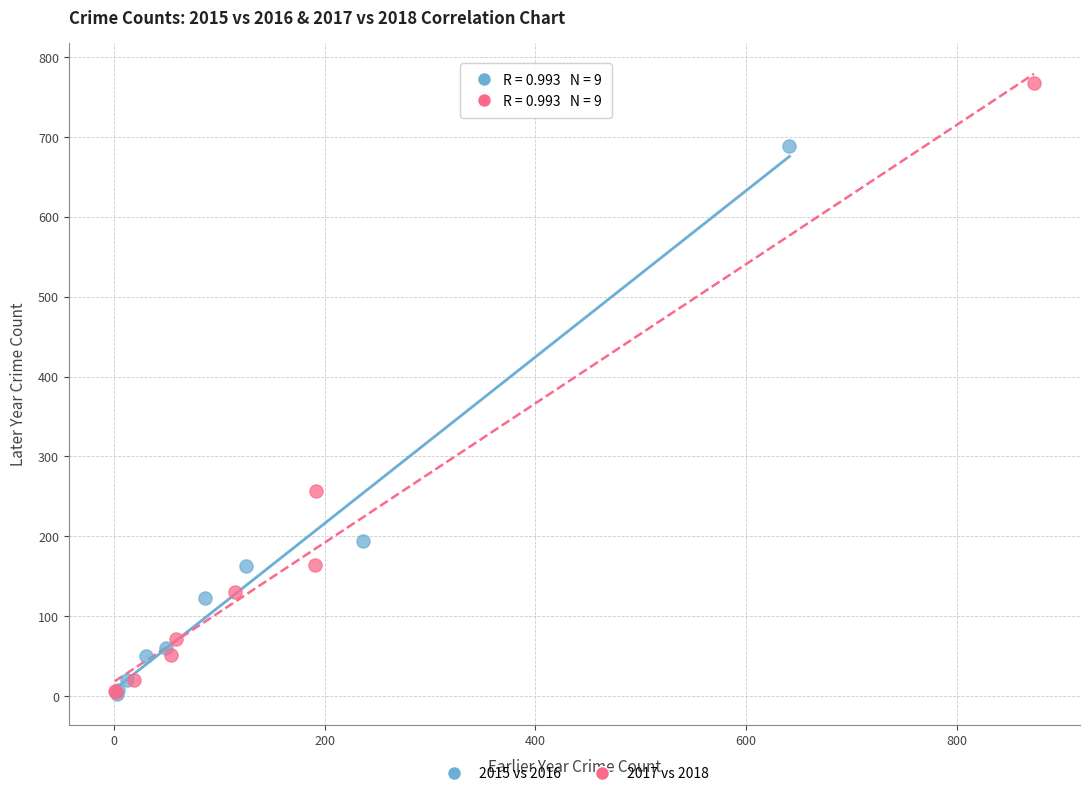

Which series has the widest spread of Y values?

2017 vs 2018